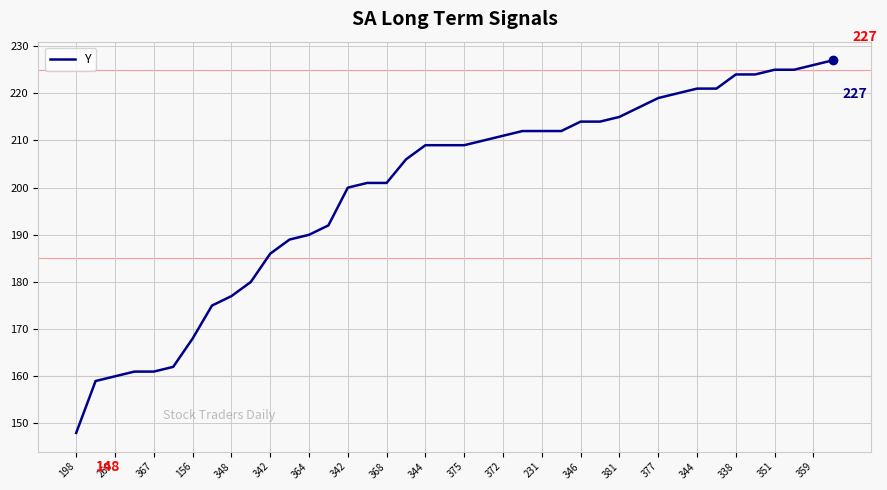

What is the difference between the maximum and minimum values?

79